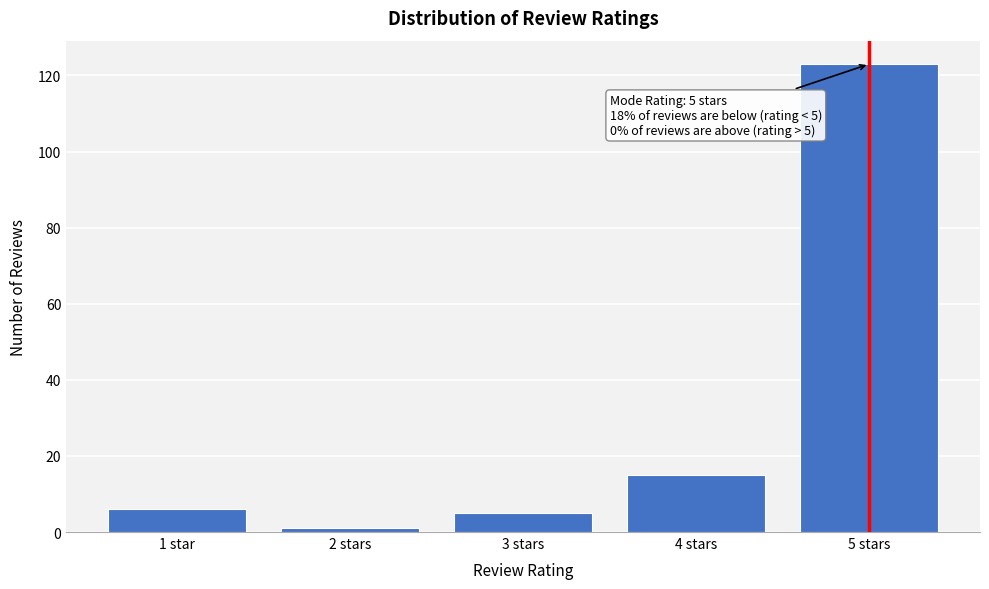

Reading right to left, list all the values displayed in this chart.

5 stars=123	4 stars=15	3 stars=5	2 stars=1	1 star=6